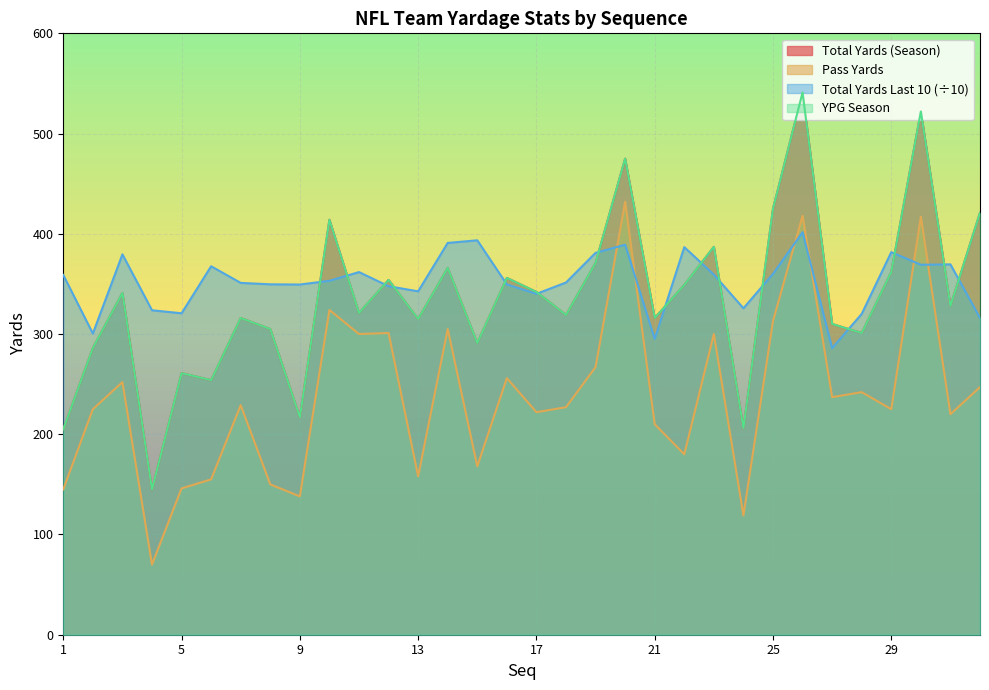

The tot_ypg_season series shows 510.8 at 3. True or false?

False